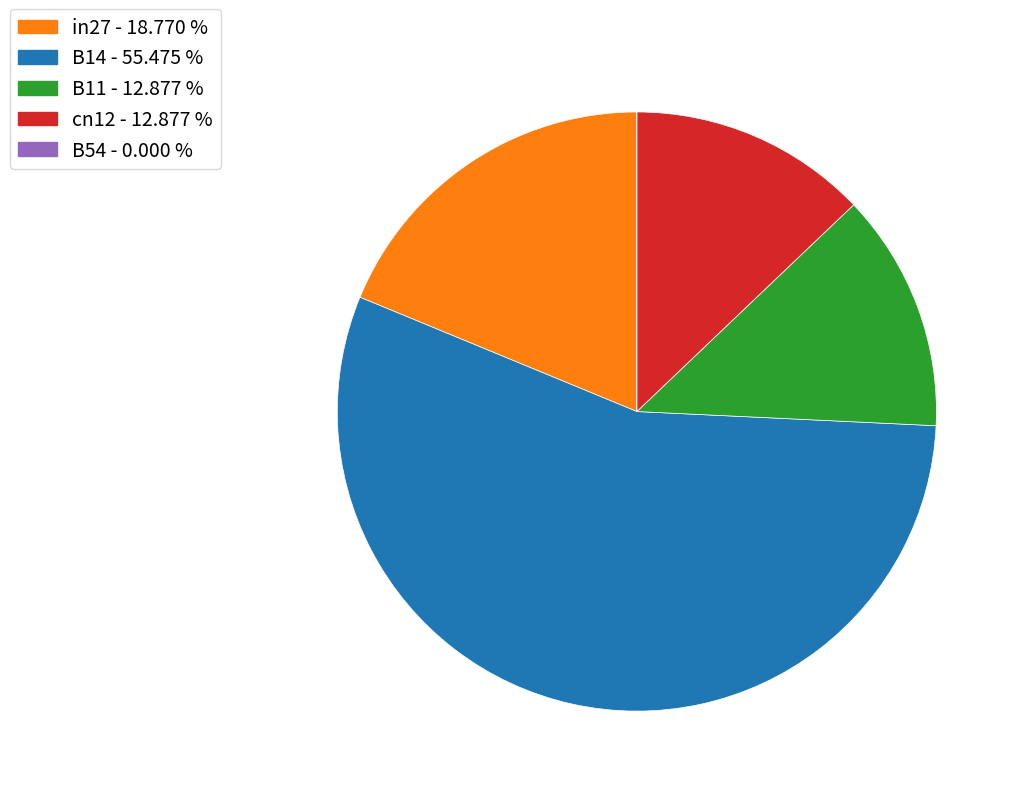

Is the sum of in27 - 18.770 % and B14 - 55.475 % greater than half?

Yes